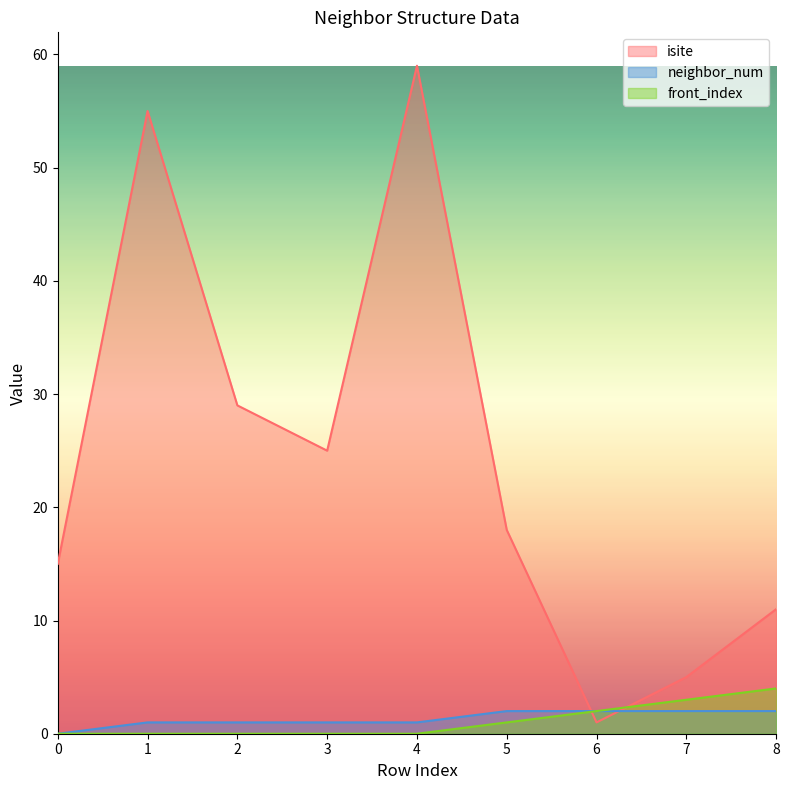

How many interior local peaks does the isite series have?

2